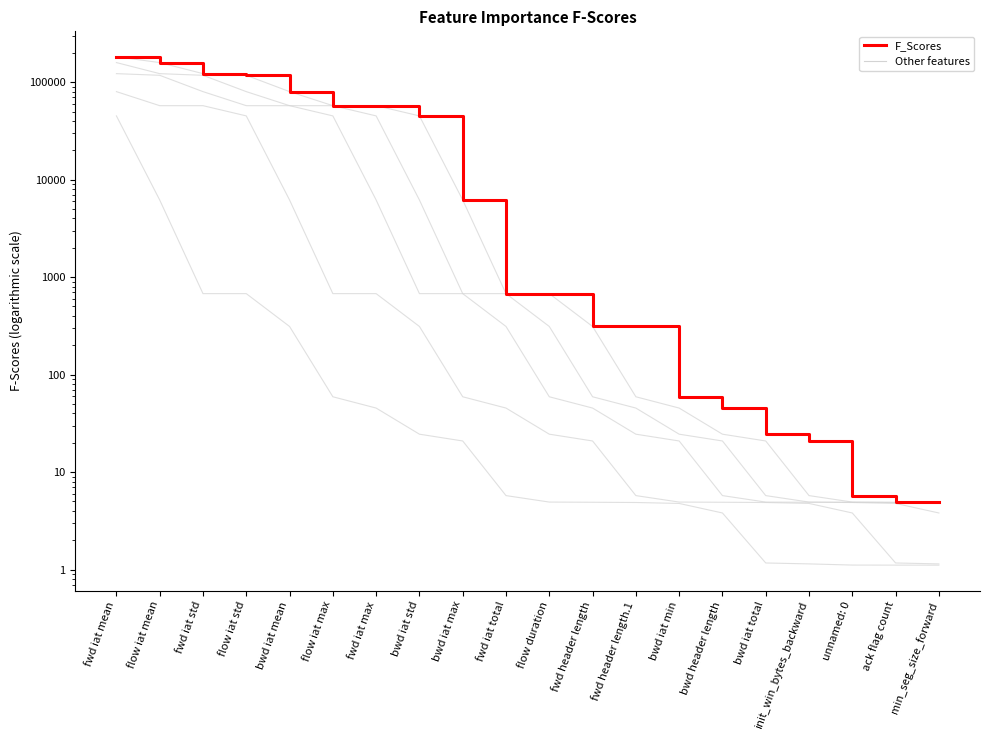

The value at min_seg_size_forward is 4.9. True or false?

True